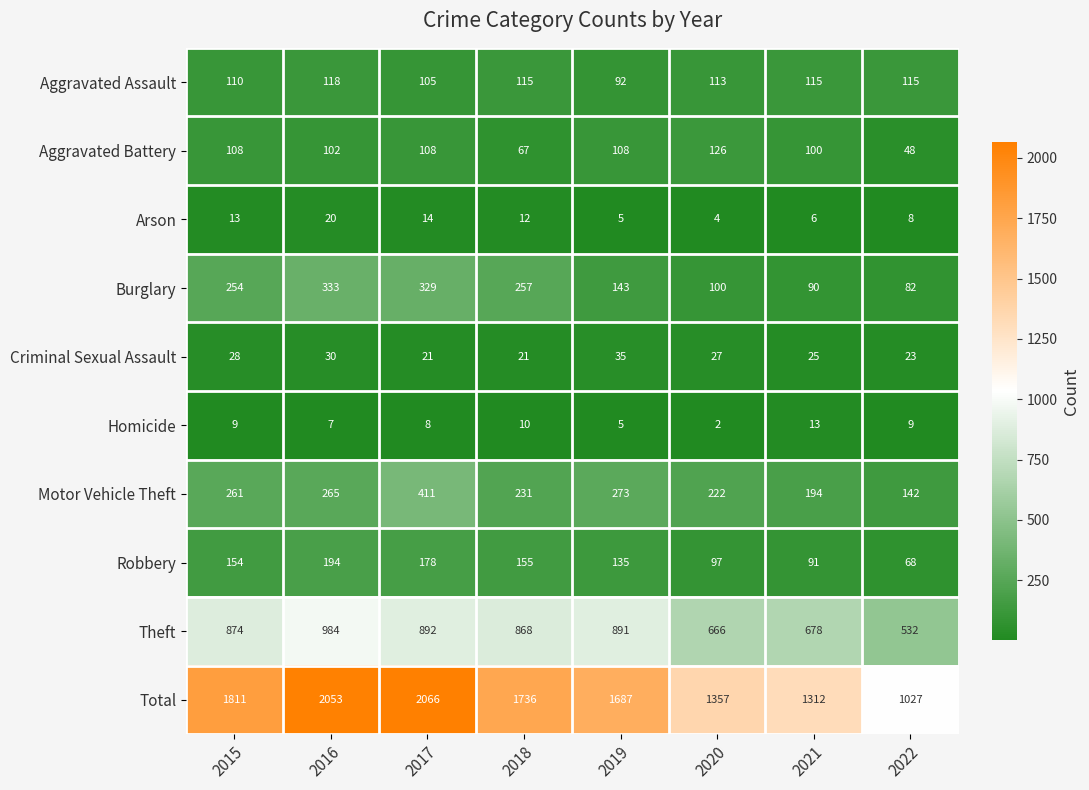

What is the sum of all Burglary values?

1588